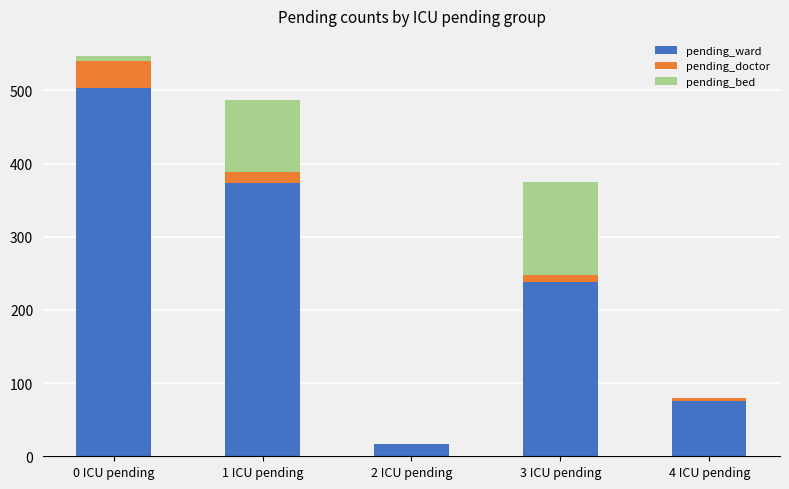

At which category is the sum across all series the highest?

0 ICU pending